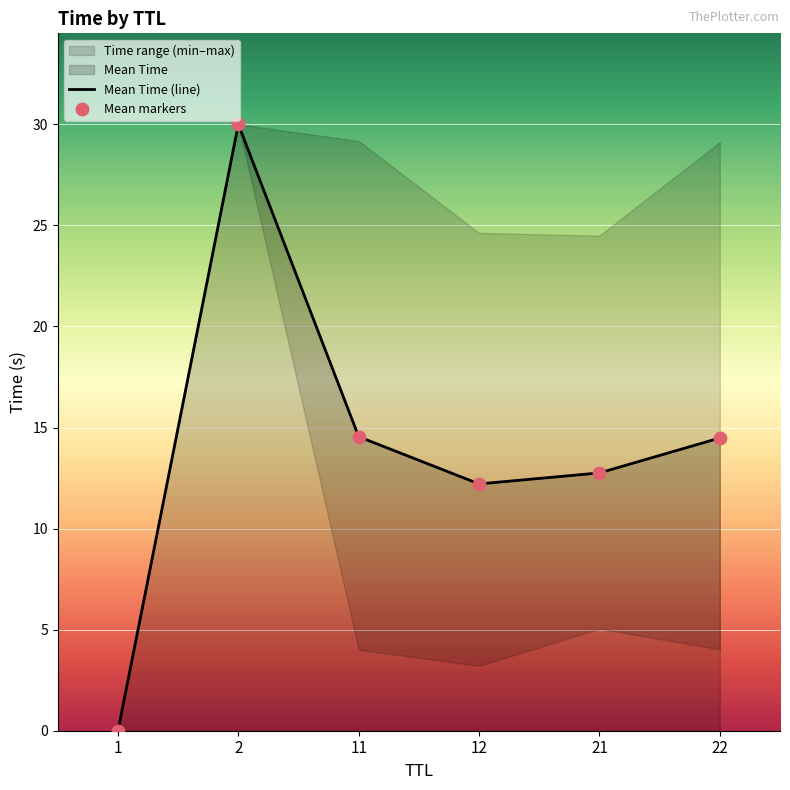

Which series contains the lowest Y value?

Mean Time (line)